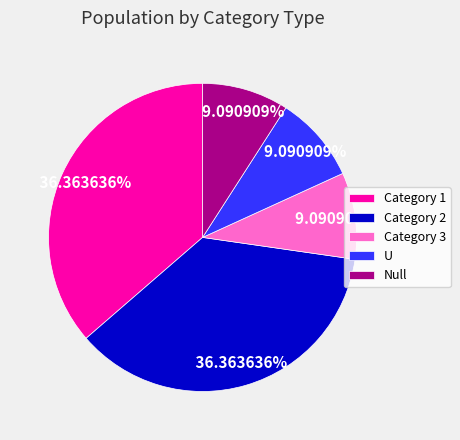

How much of the chart is everything except Category 2?

63.6%